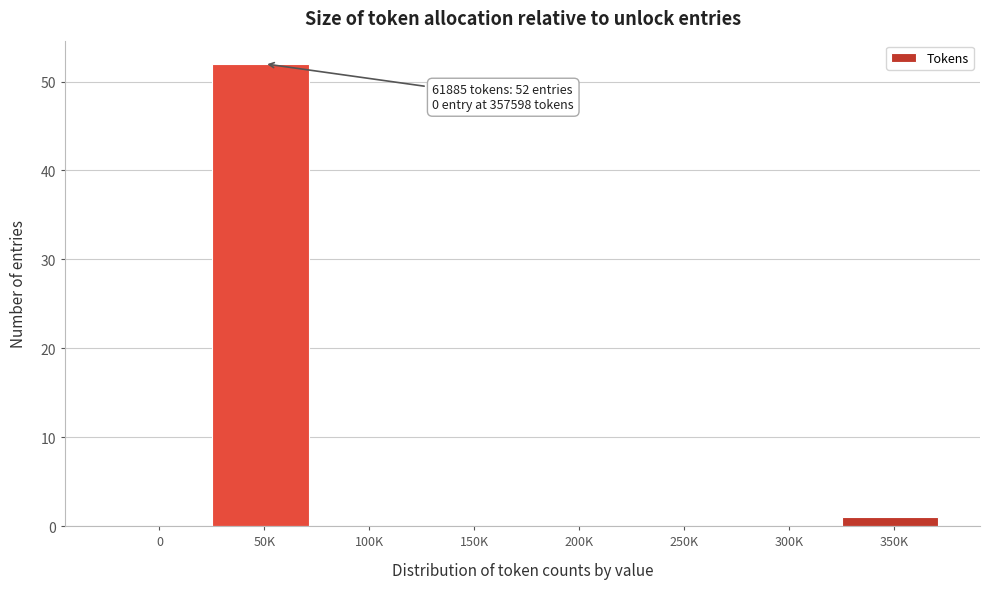

Reading left to right, transcribe all the data shown in this chart.

0=0	50K=52	100K=0	150K=0	200K=0	250K=0	300K=0	350K=1